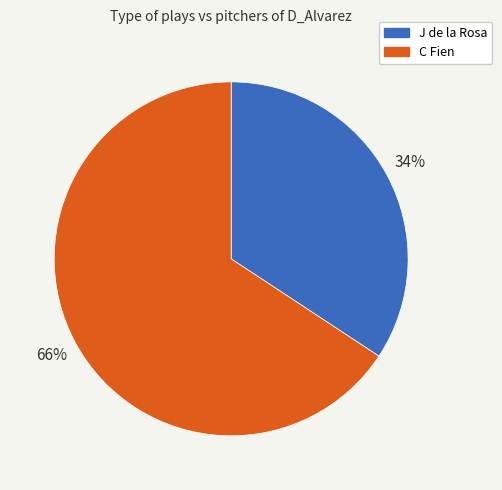

Rank the categories by value from highest to lowest.

C Fien, J de la Rosa